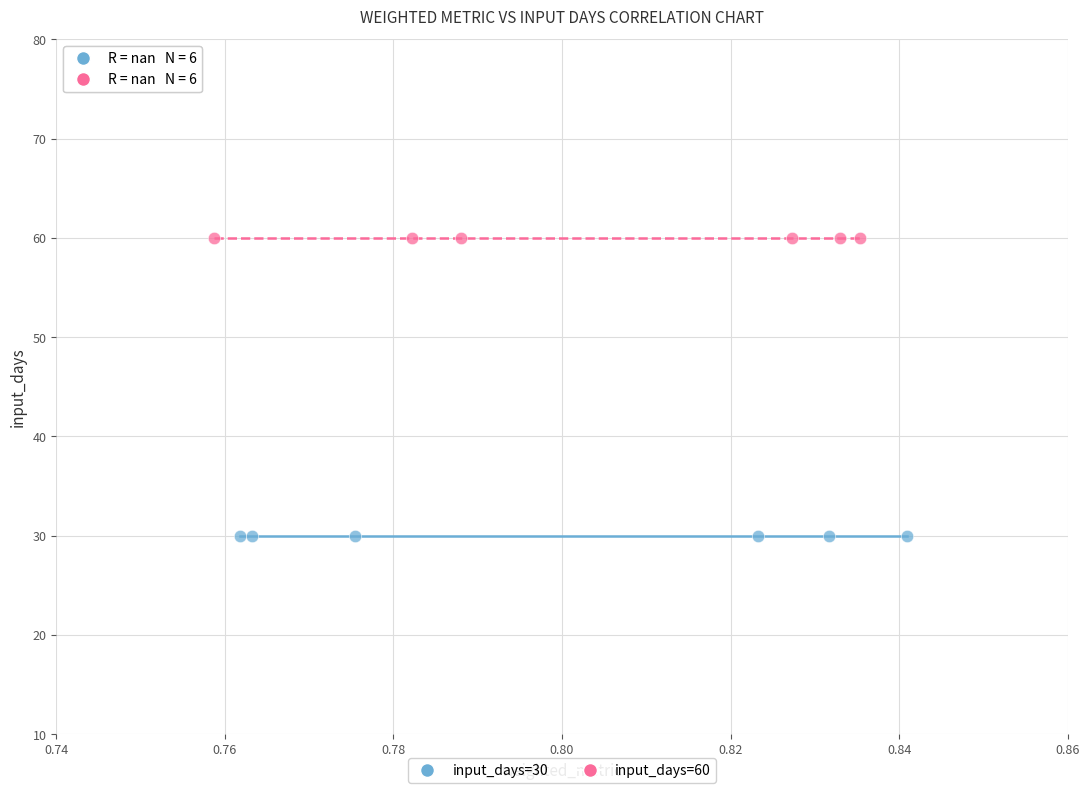

Which series reaches the minimum Y coordinate?

input_days=30